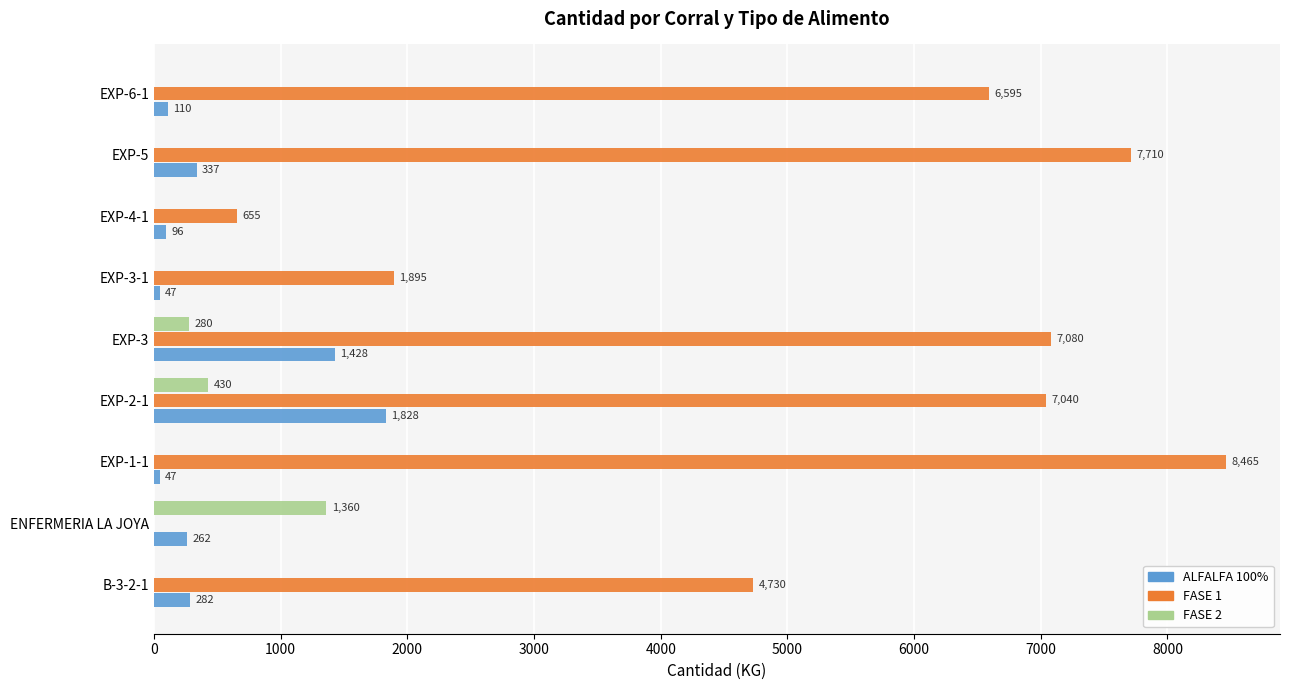

The value of FASE 1 at EXP-3-1 is 1318. True or false?

False